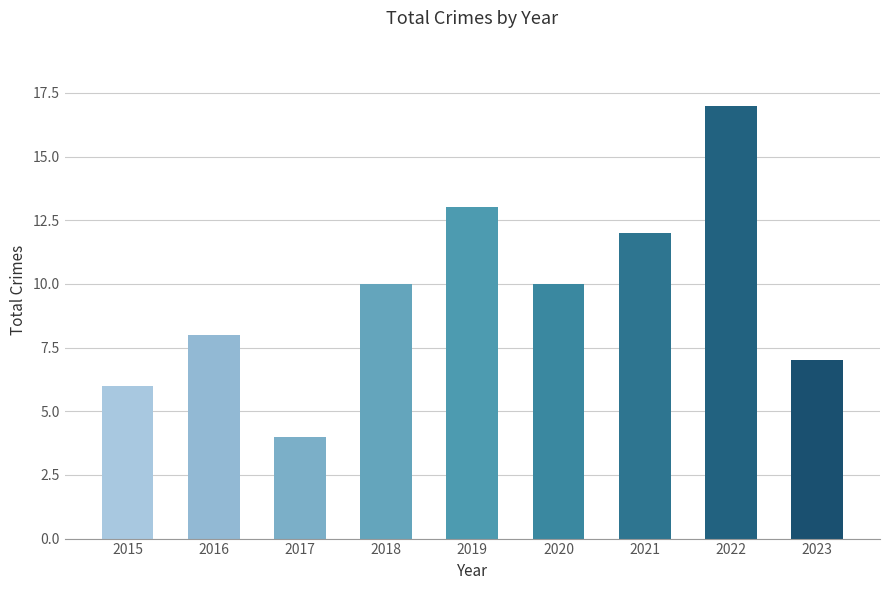

Between 2021 and 2018, which is larger?

2021